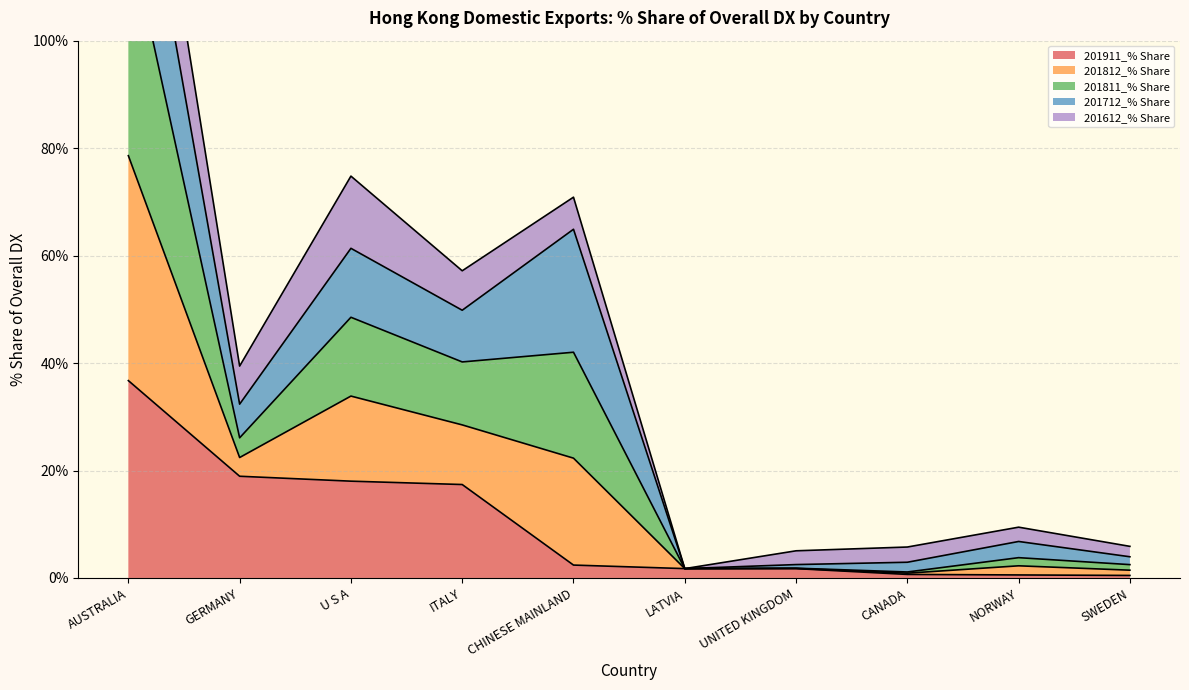

True or false: 201811_% Share and 201911_% Share intersect in this chart.

False